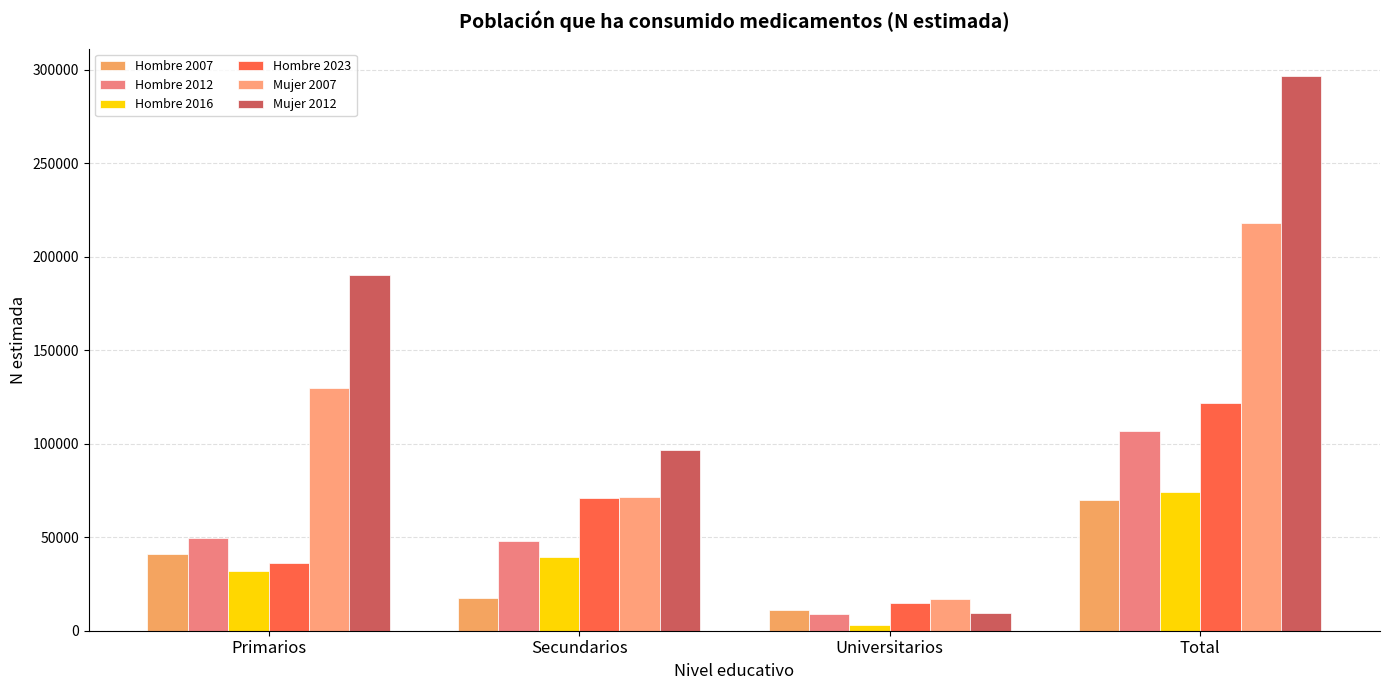

Is the value of Hombre 2016 at Primarios greater than the value of Hombre 2023 at Total?

No